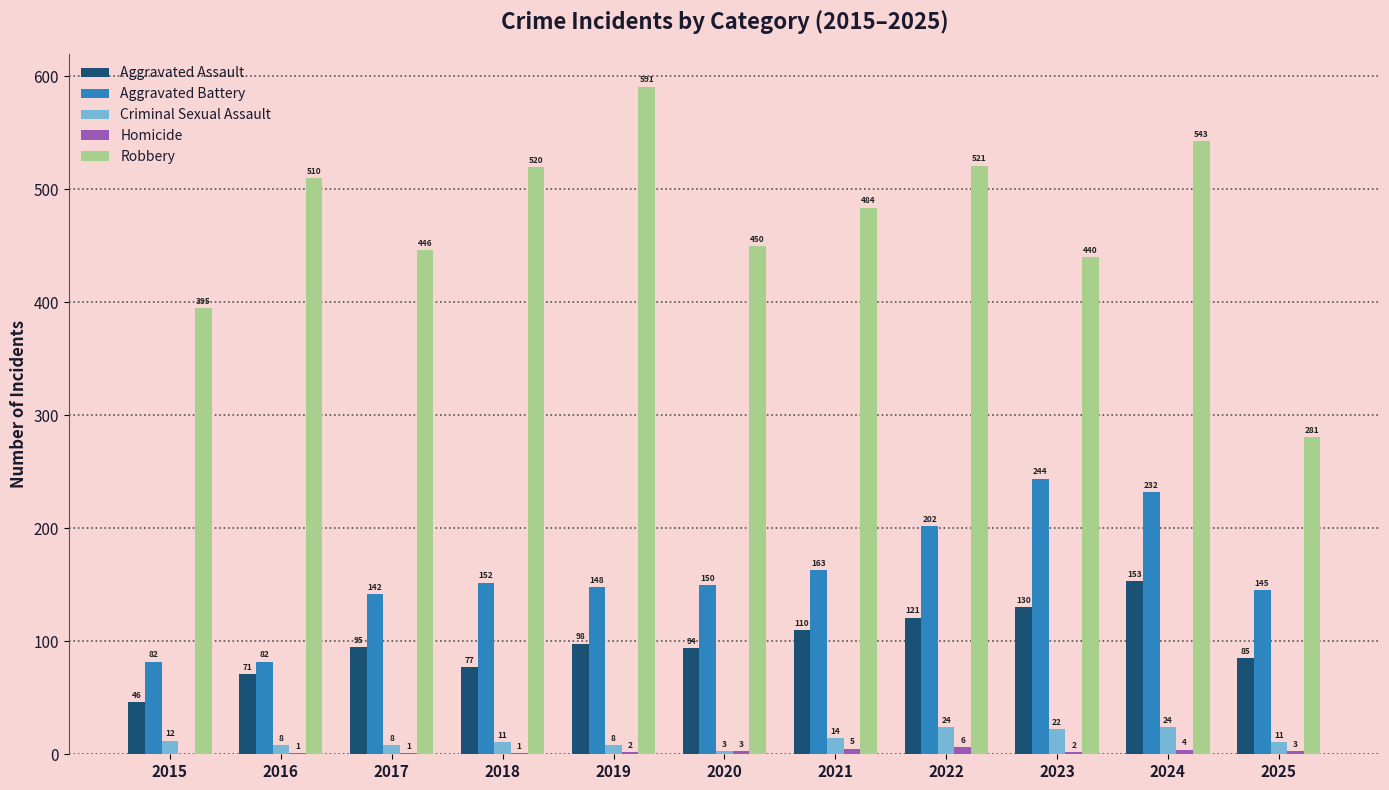

What is the total value across all series at 2025?

525